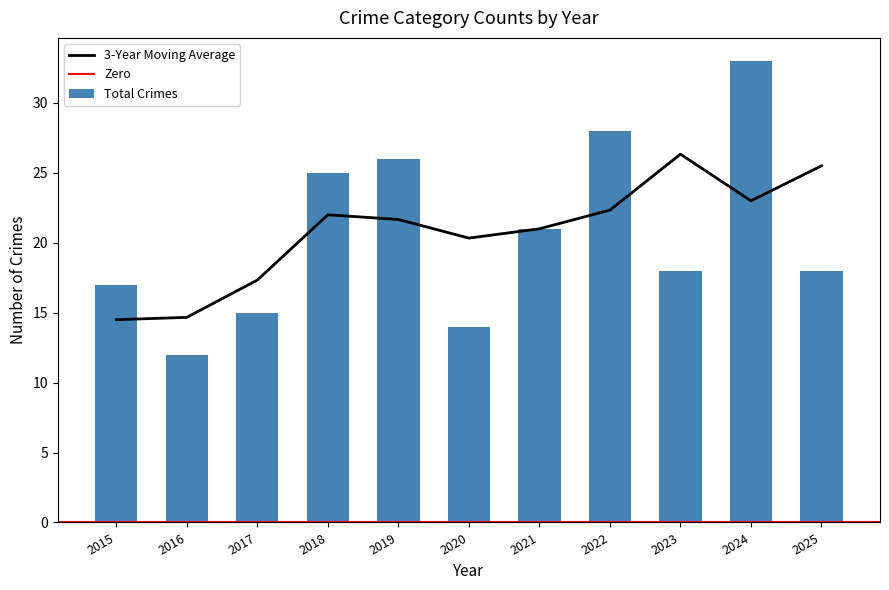

The value of 3-Year Moving Average at 2021 is 21.0. True or false?

True